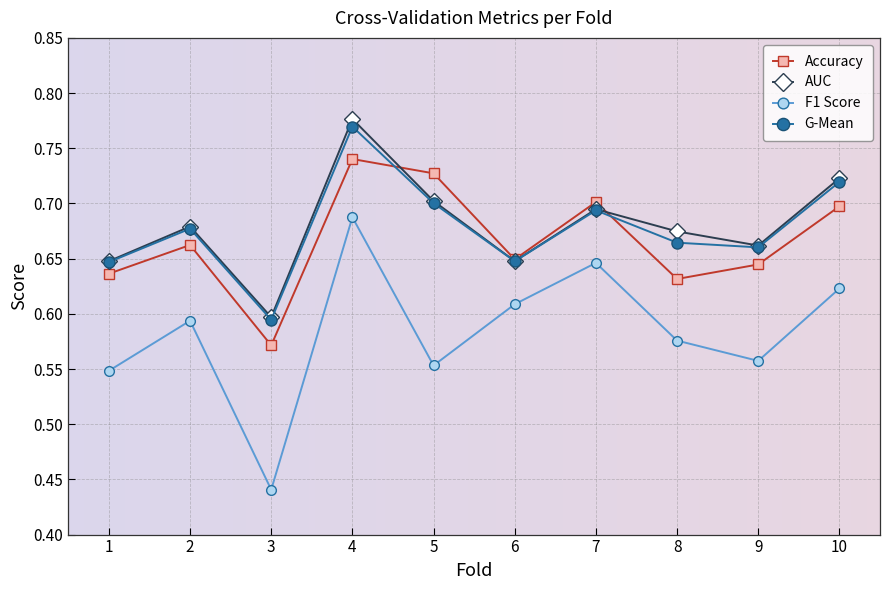

True or false: F1 Score has more than 2 points higher than both neighbors.

True